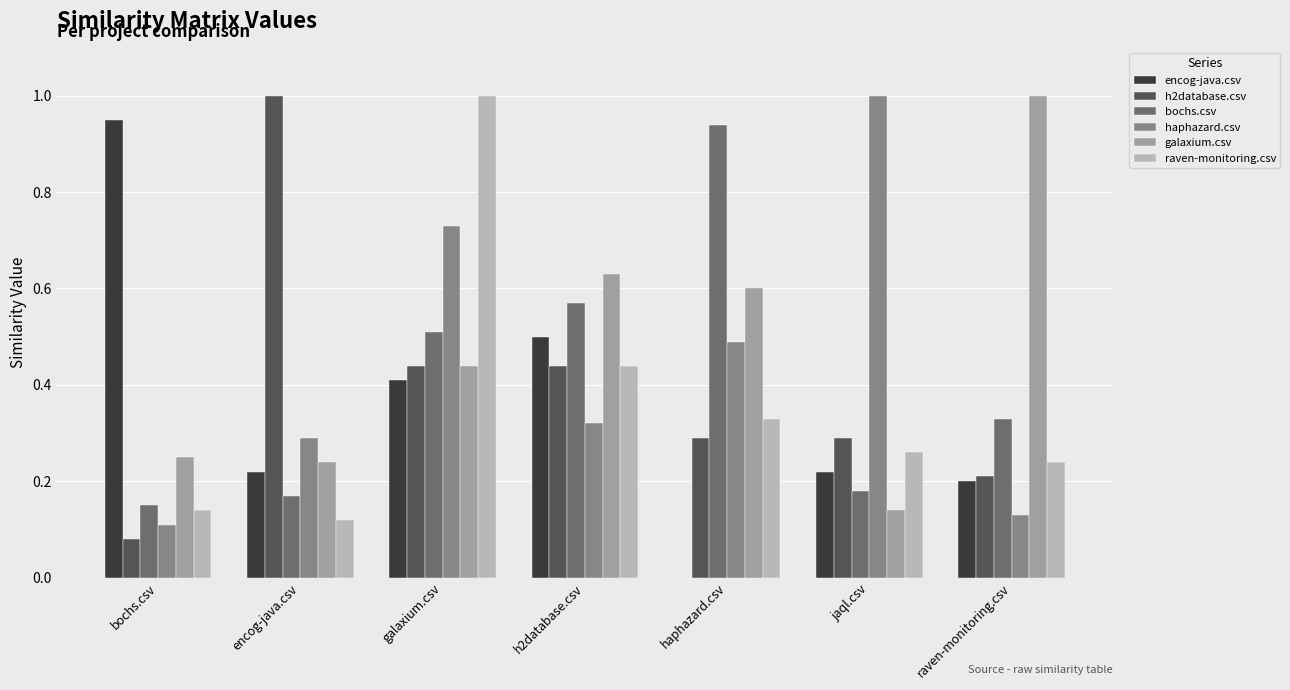

Which series changed the most between bochs.csv and galaxium.csv?

raven-monitoring.csv